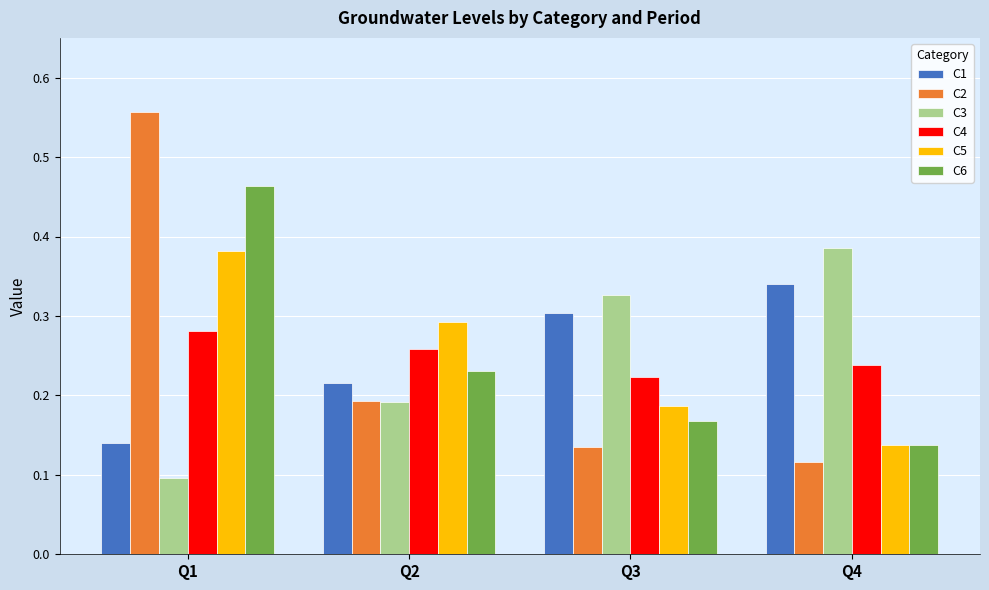

How many series are shown in this chart?

6